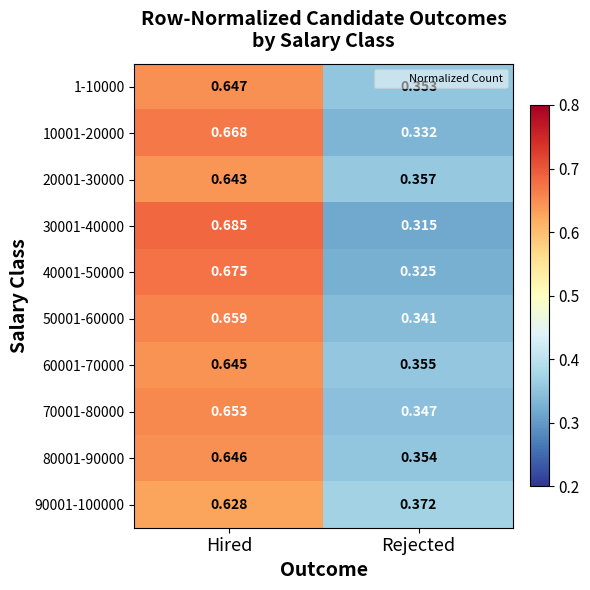

At which category does the chart reach its peak across all series?

Hired